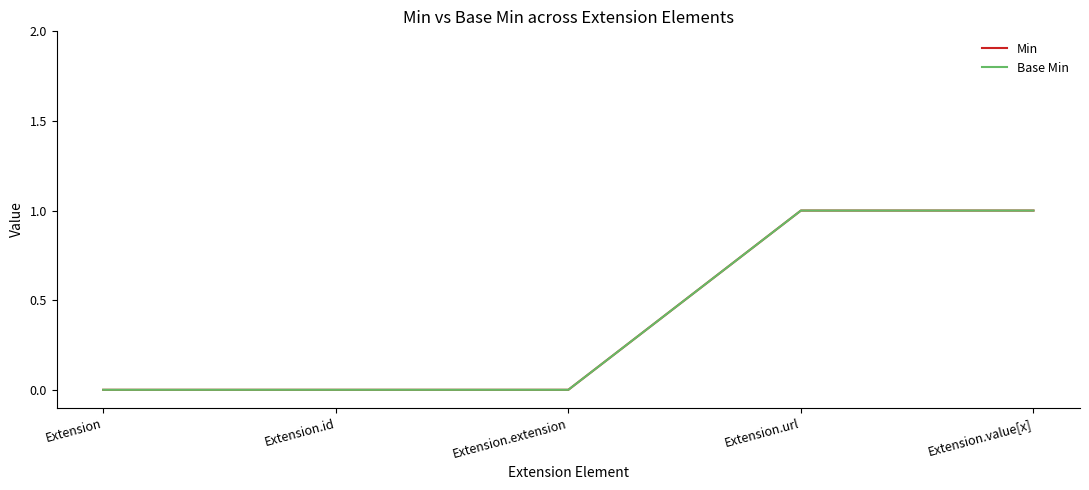

Count the Min values in the range 0 to 1.

5